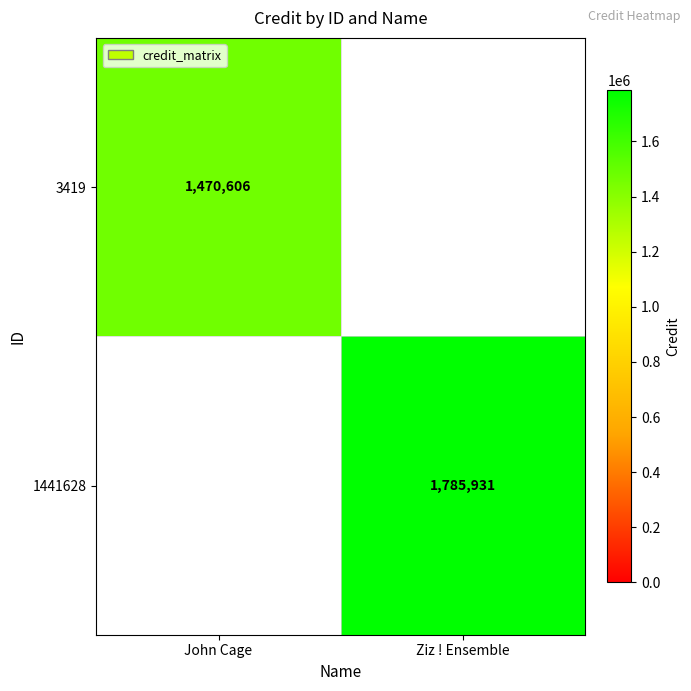

The value of 3419 at John Cage is 859010. True or false?

False